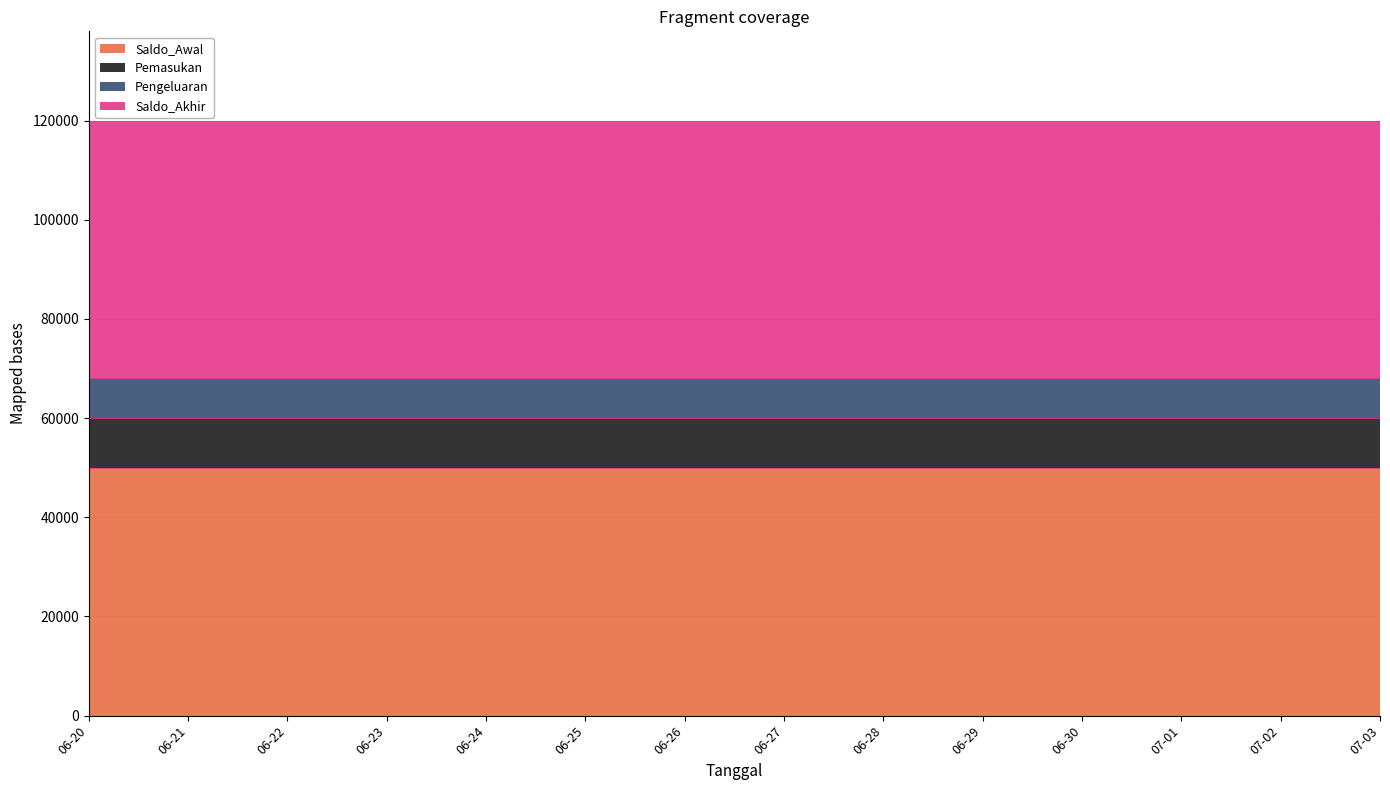

What is the average value of the Saldo_Awal series?

50000